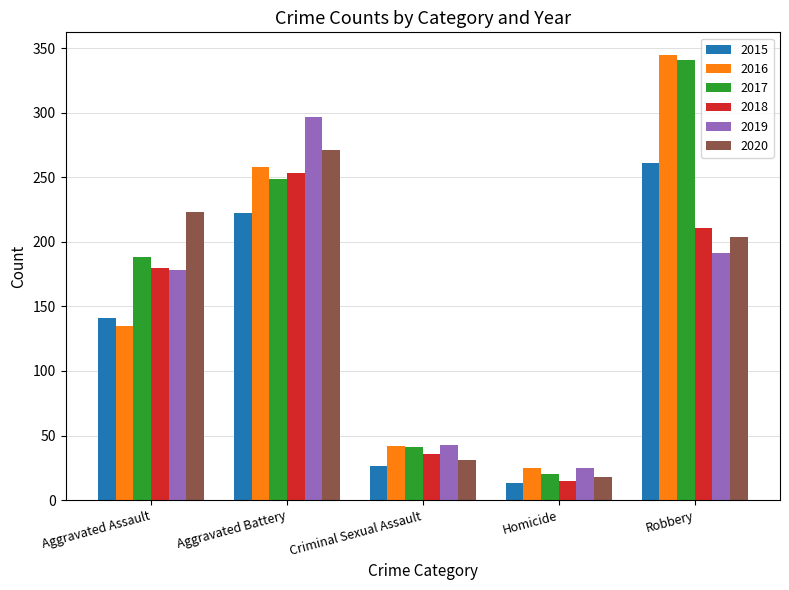

Which category has the lowest value across all series?

Homicide